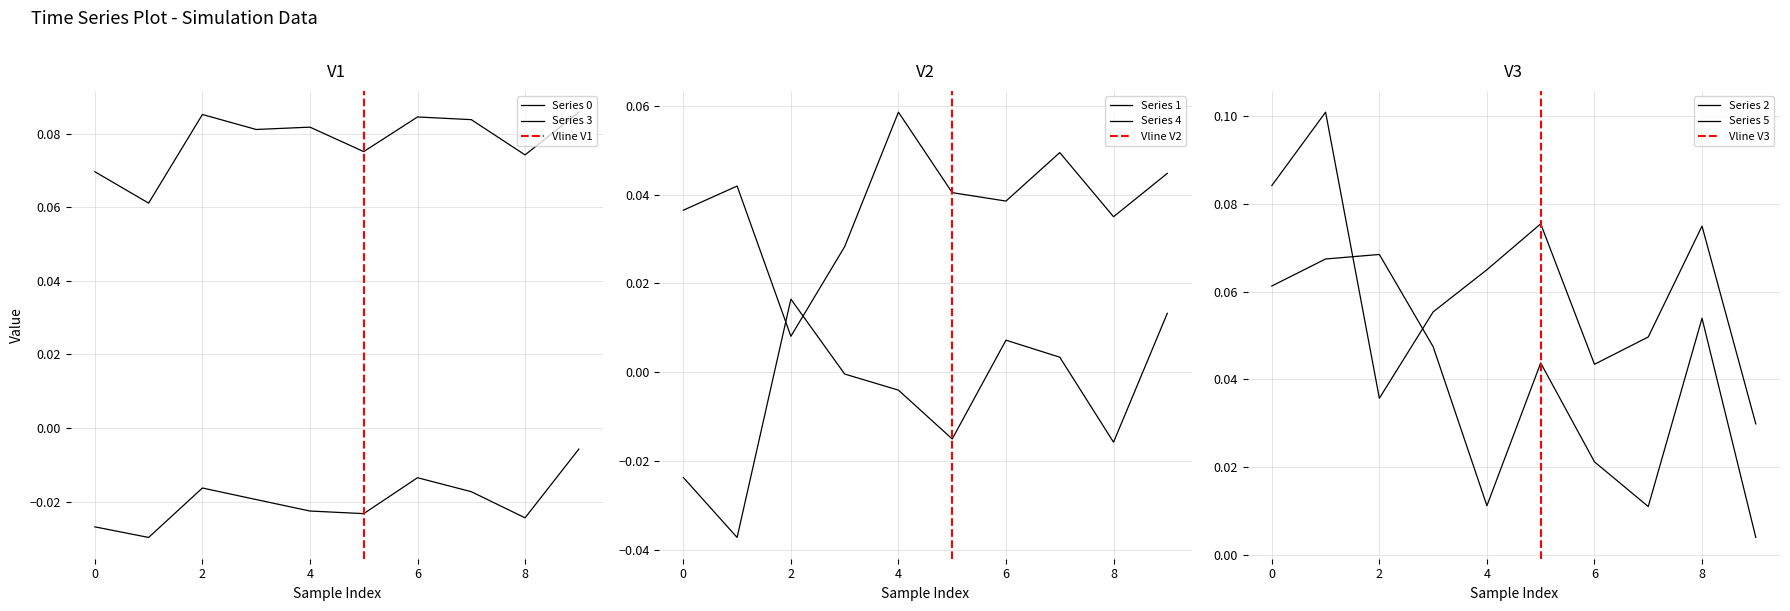

What is the value of the 0 point at the 9th from the left?

0.1